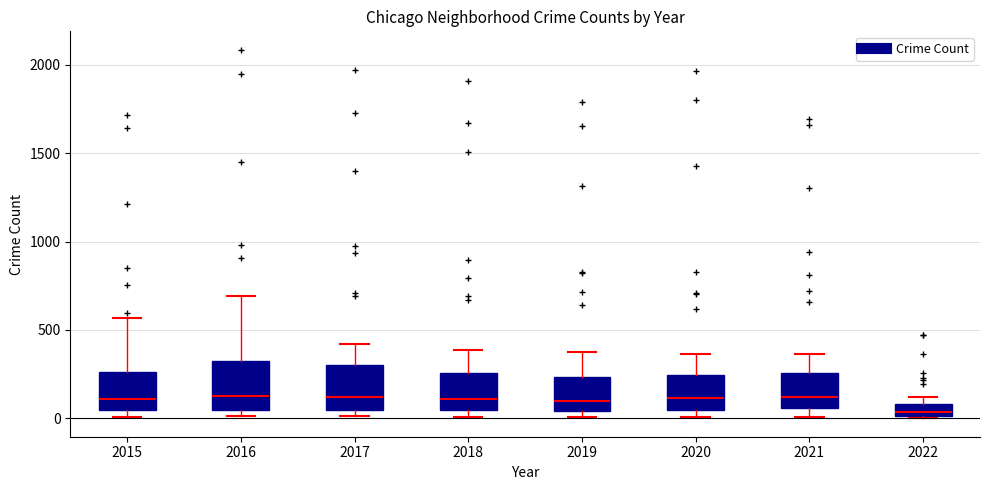

Where is the upper edge of the box at x = 2019 on the y-axis? The values are not printed on the chart, so give them approximately, as read against the axis.

250